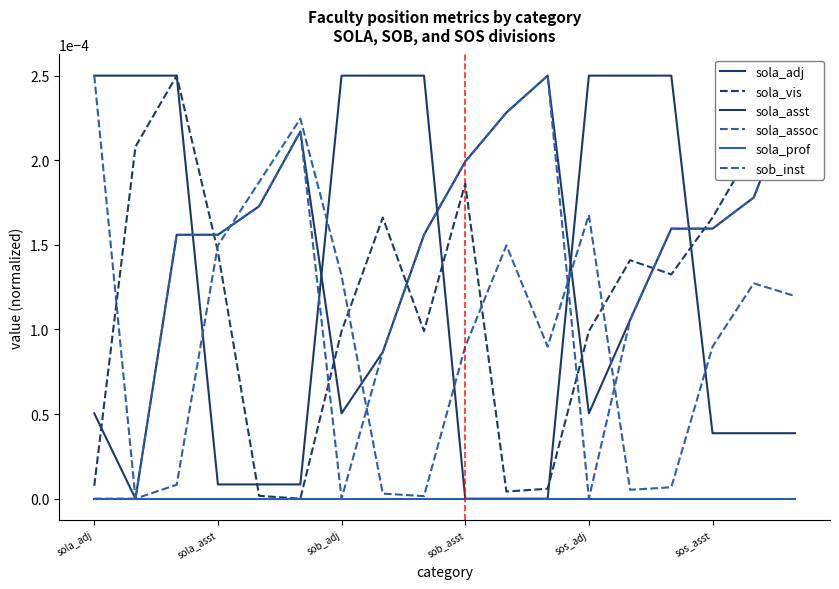

What are all the series names shown in the legend?

sola_adj, sola_vis, sola_asst, sola_assoc, sola_prof, sob_inst